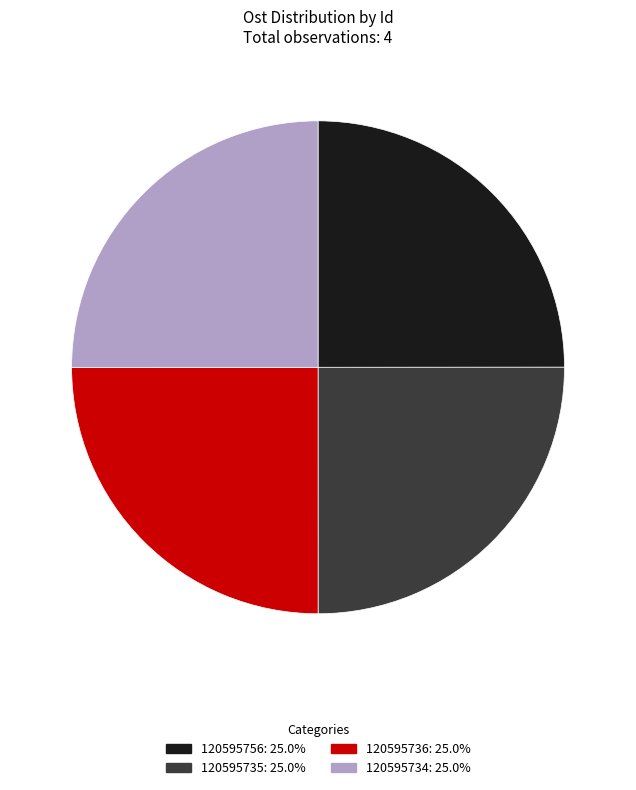

What is the ratio of the value at 120595756: 25.0% to the value at 120595735: 25.0%?

1.0